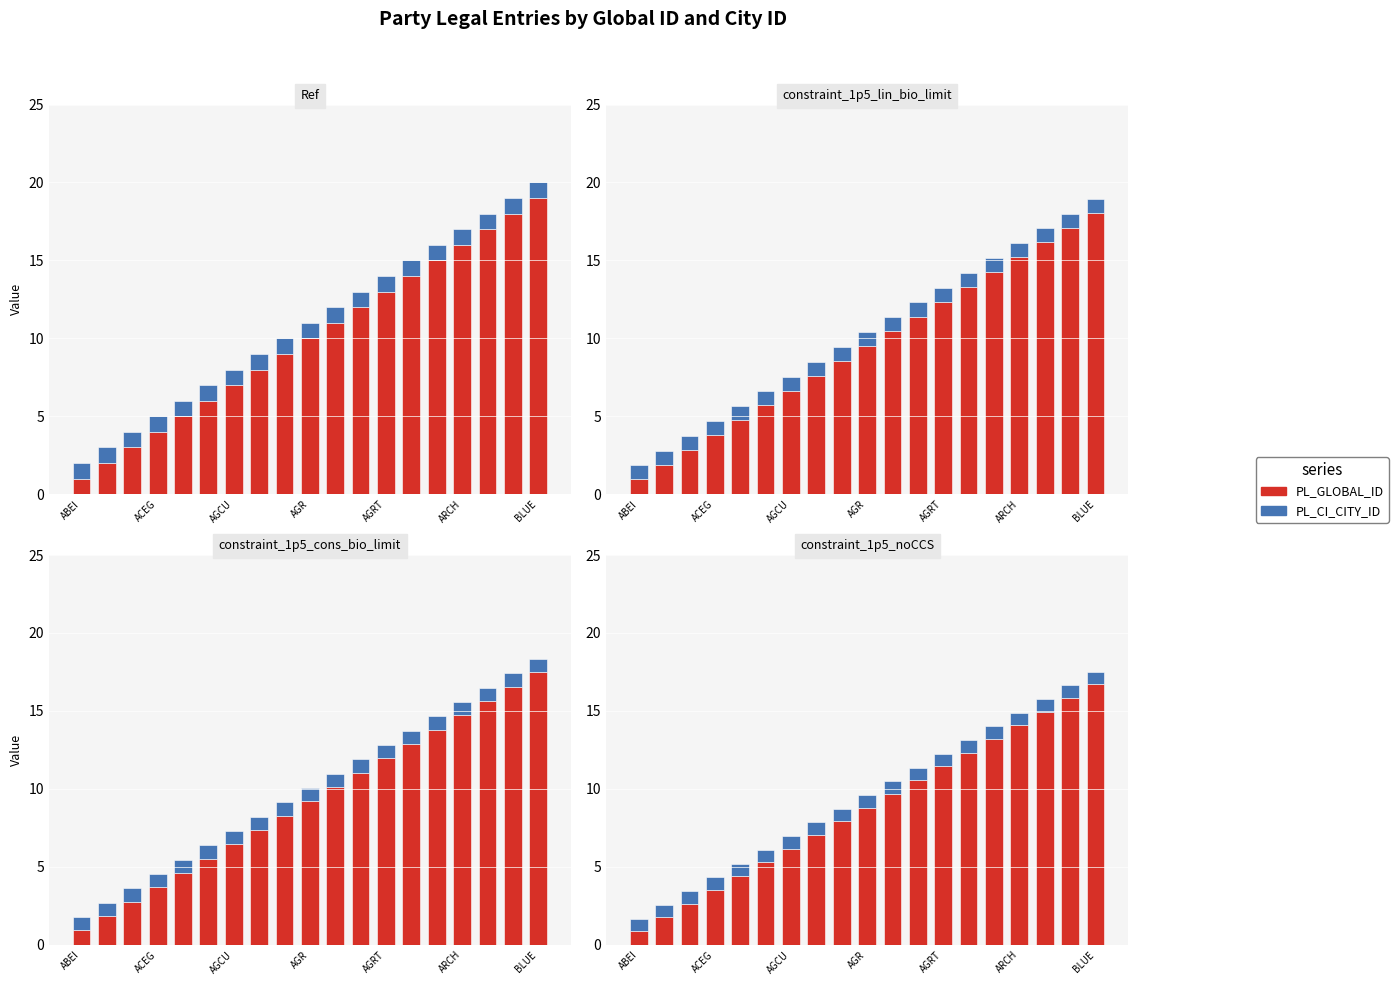

At AGCU, list the series in order from smallest to largest.

PL_CI_CITY_ID, PL_GLOBAL_ID